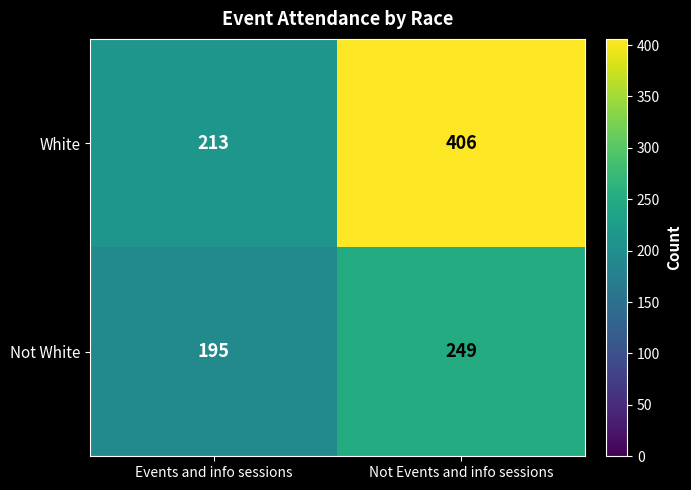

What is the smallest value displayed?

195